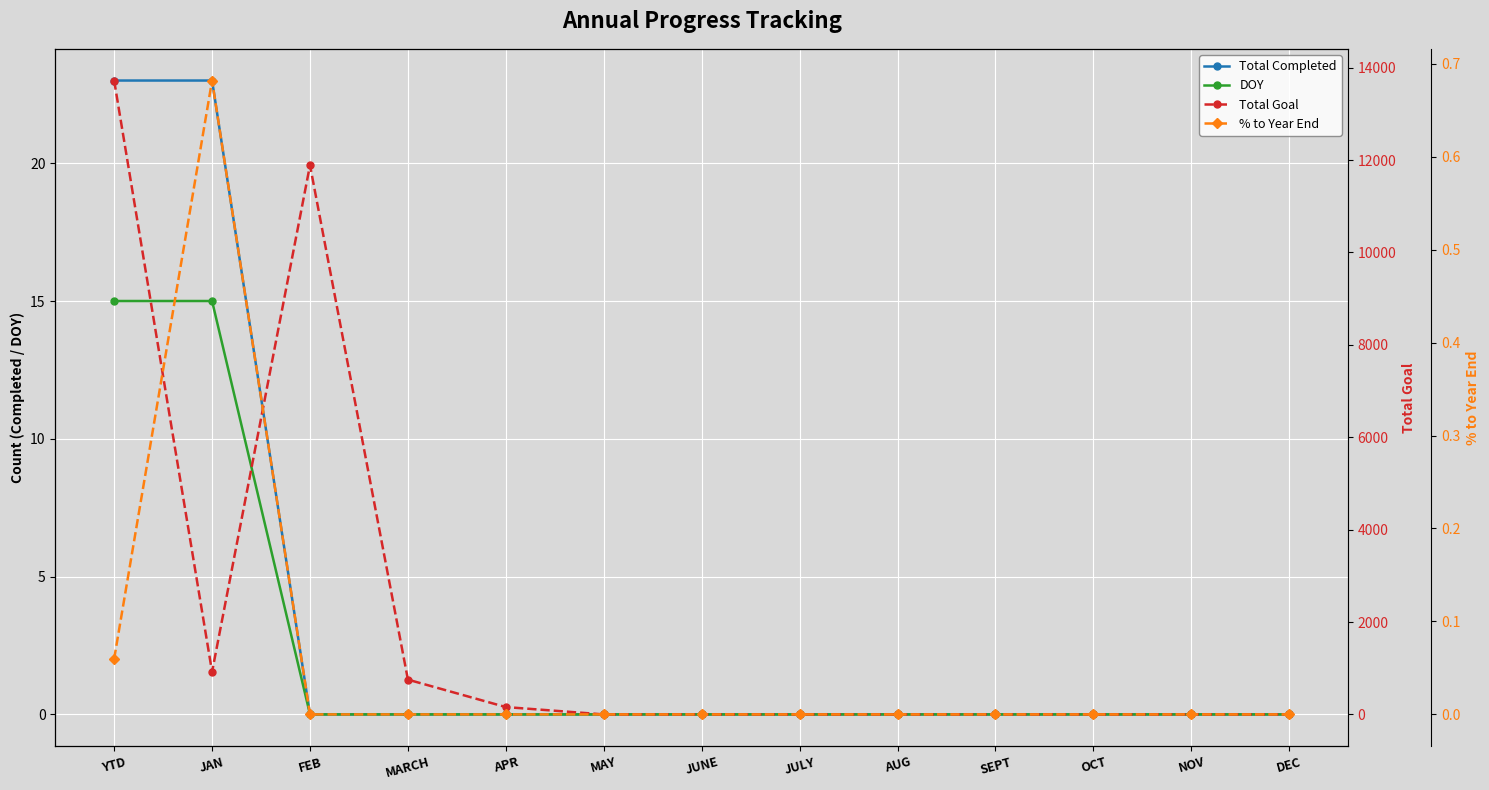

What is the total value across all series at APR?

159.0